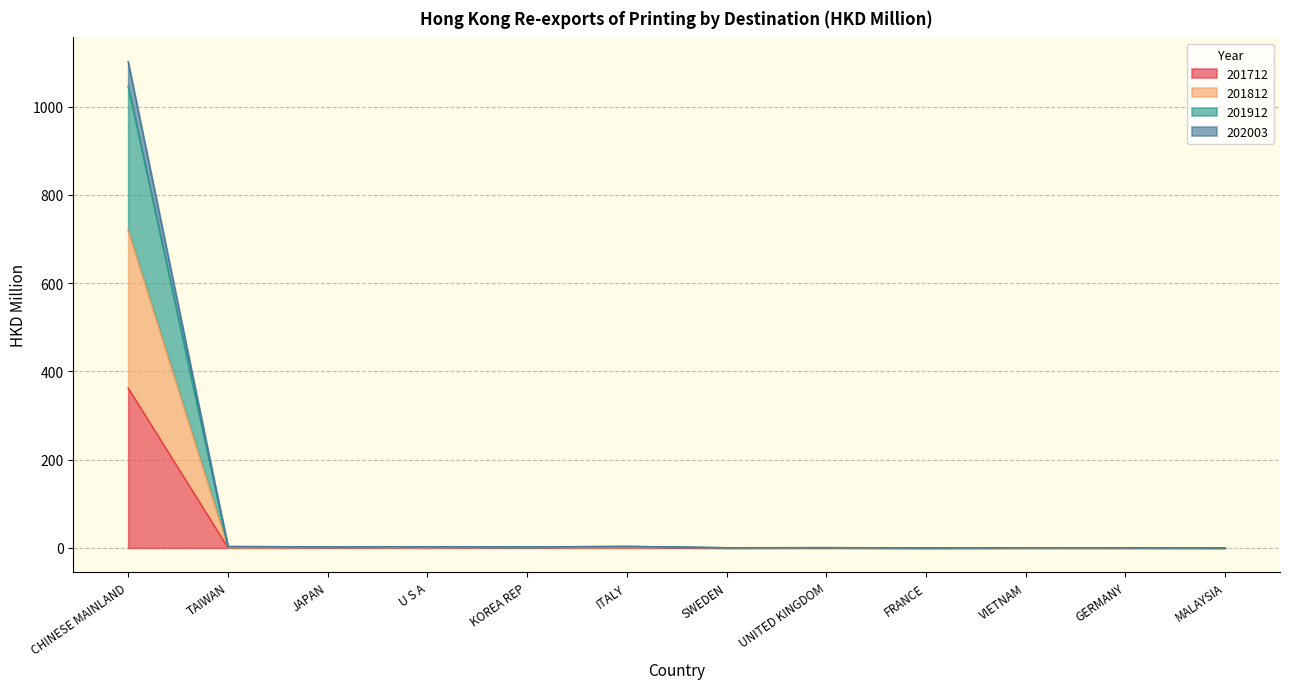

How many data points does each series have?

12